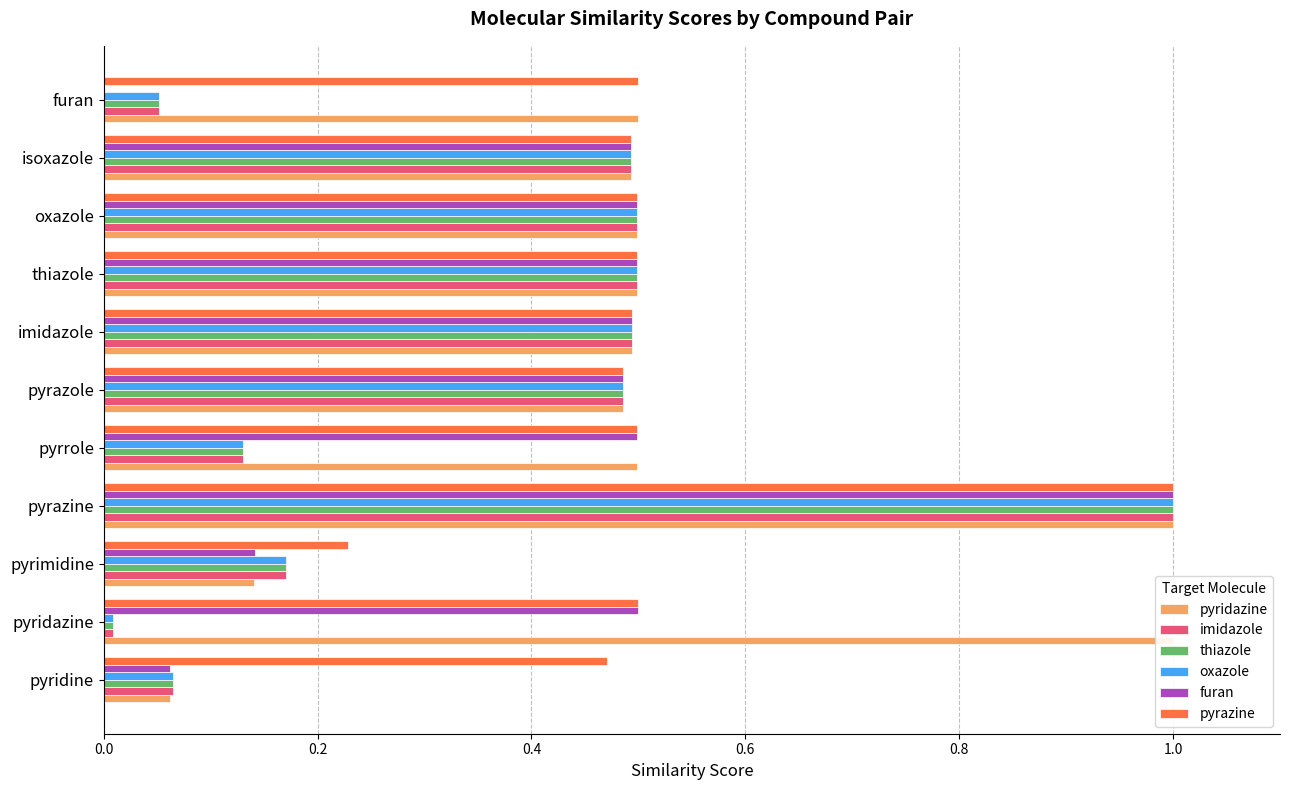

List the series in order of their peak value, highest first.

pyridazine, imidazole, thiazole, oxazole, furan, pyrazine